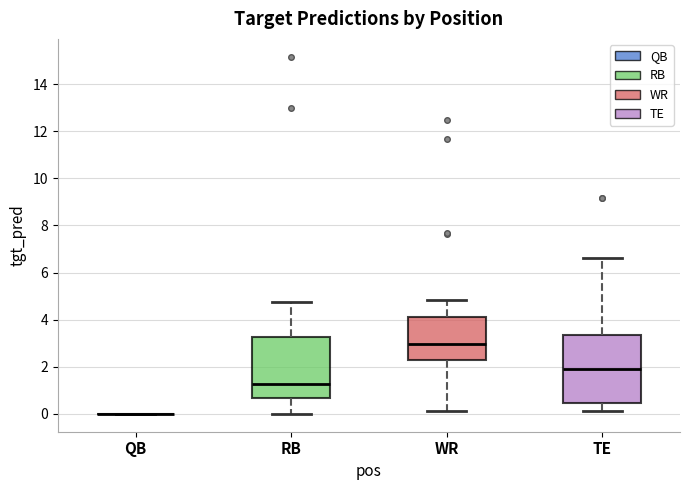

Reading left to right, read every box against the y-axis: the position of its median line, the range the box covers, and the ends of its whiskers. The values are not printed on the chart, so give them approximately, as read against the axis.

QB: box collapsed to a line at 0.0, whiskers 0.0 to 0.0
RB: median 1.2, box 0.6 to 3.2, whiskers 0.0 to 4.8
WR: median 3.0, box 2.2 to 4.2, whiskers 0.2 to 4.8
TE: median 2.0, box 0.4 to 3.4, whiskers 0.2 to 6.6